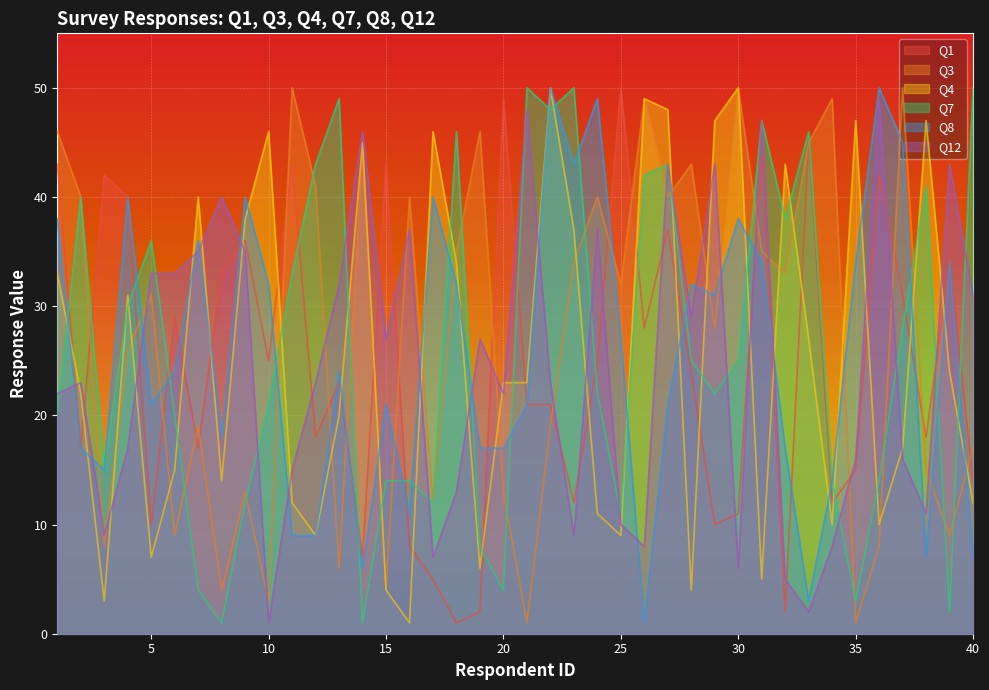

The value of Q4 at 30 is 23. True or false?

False